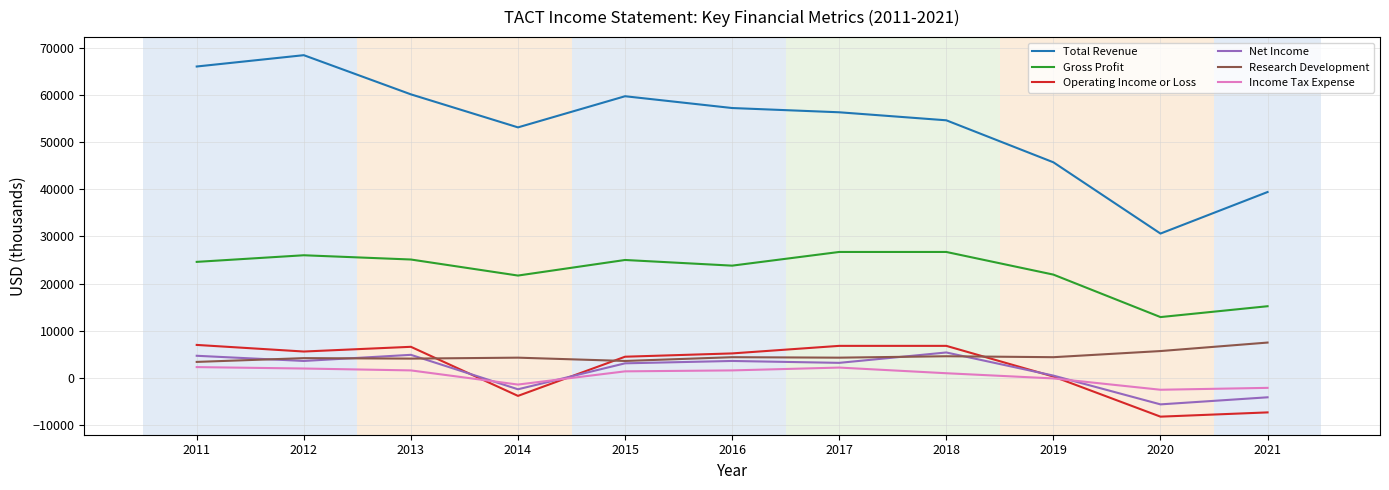

True or false: Research Development and Gross Profit cross at least once.

False